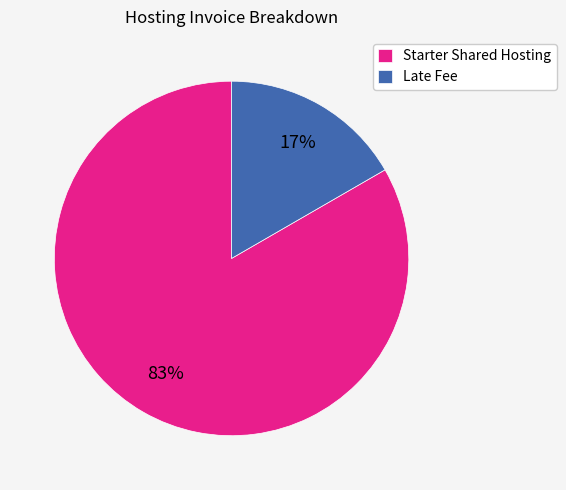

Which slice represents more than half of the pie?

Starter Shared Hosting